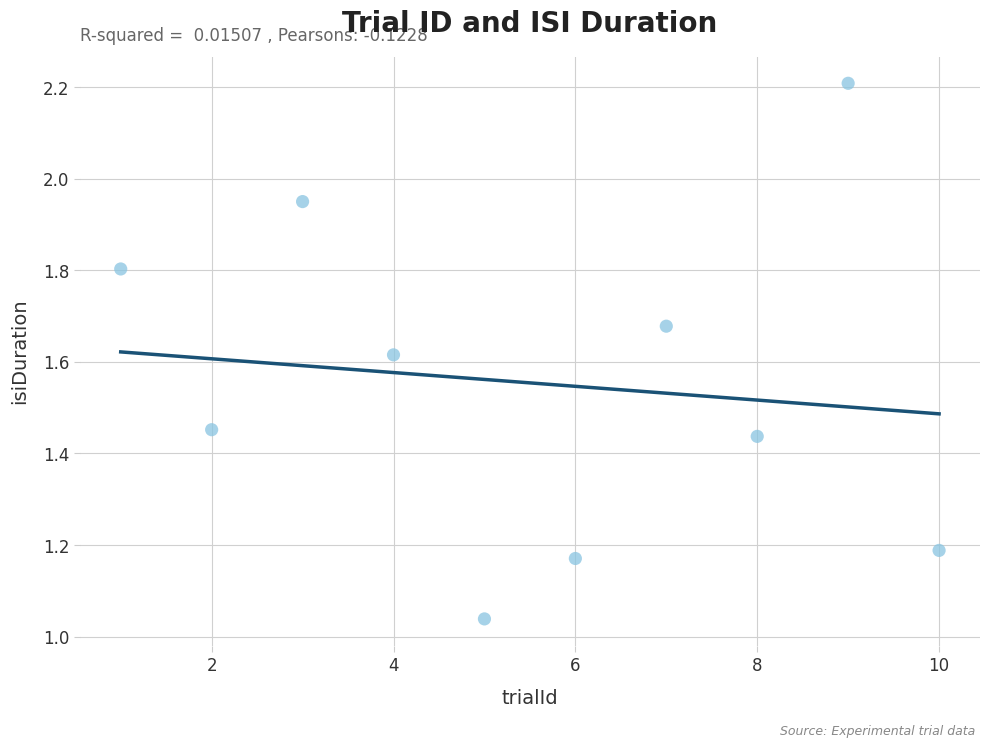

What is the range of X values (max minus min)?

9.0